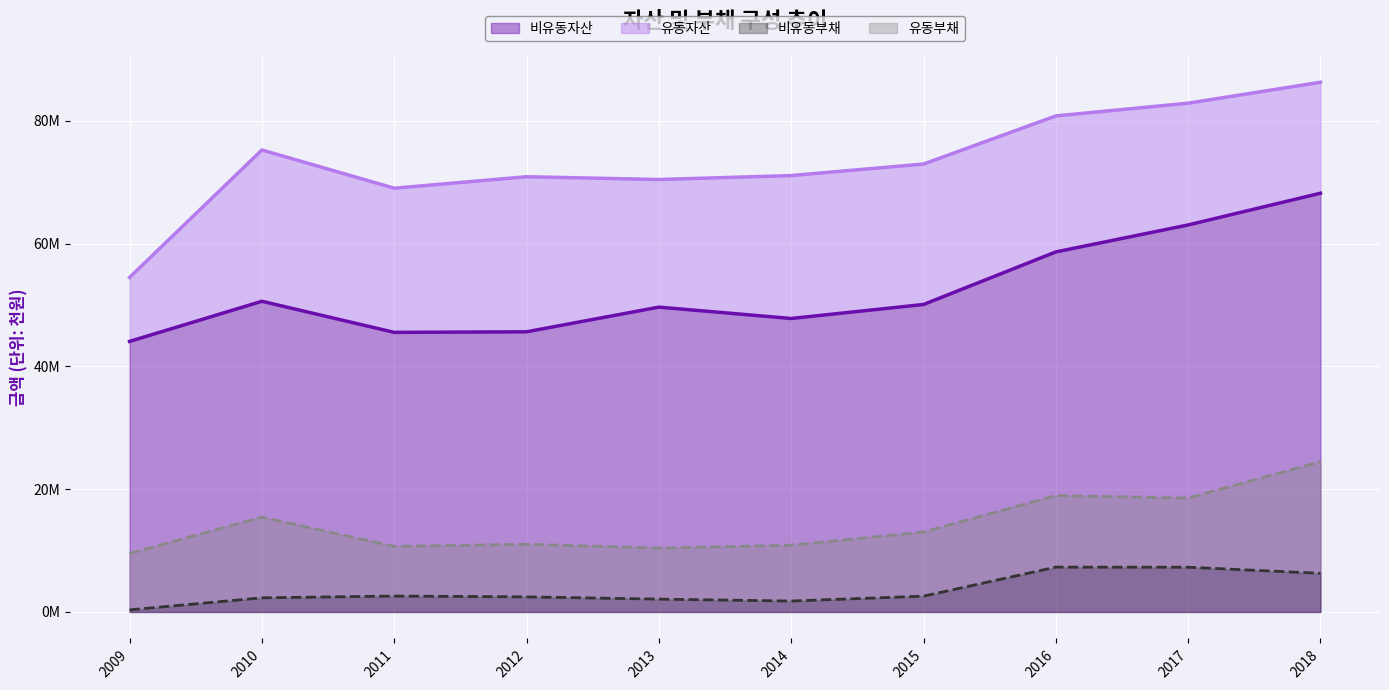

Which series has the largest total across all categories?

비유동자산